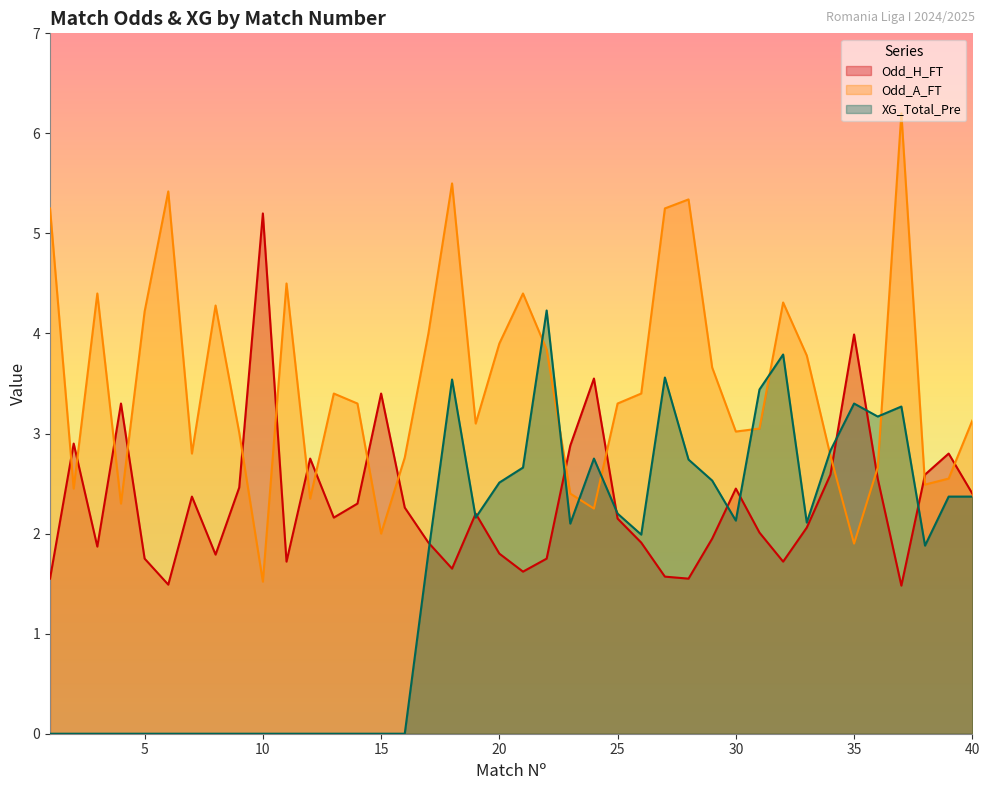

Where do XG_Total_Pre and Odd_A_FT first cross each other?

21 and 22